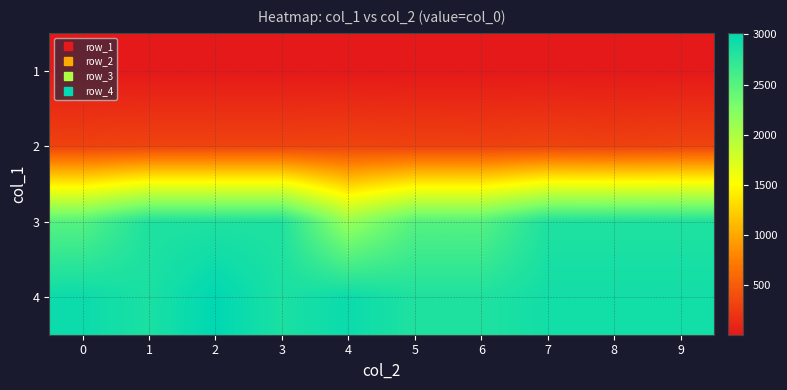

Between 2 and 7, which series saw the biggest shift?

4